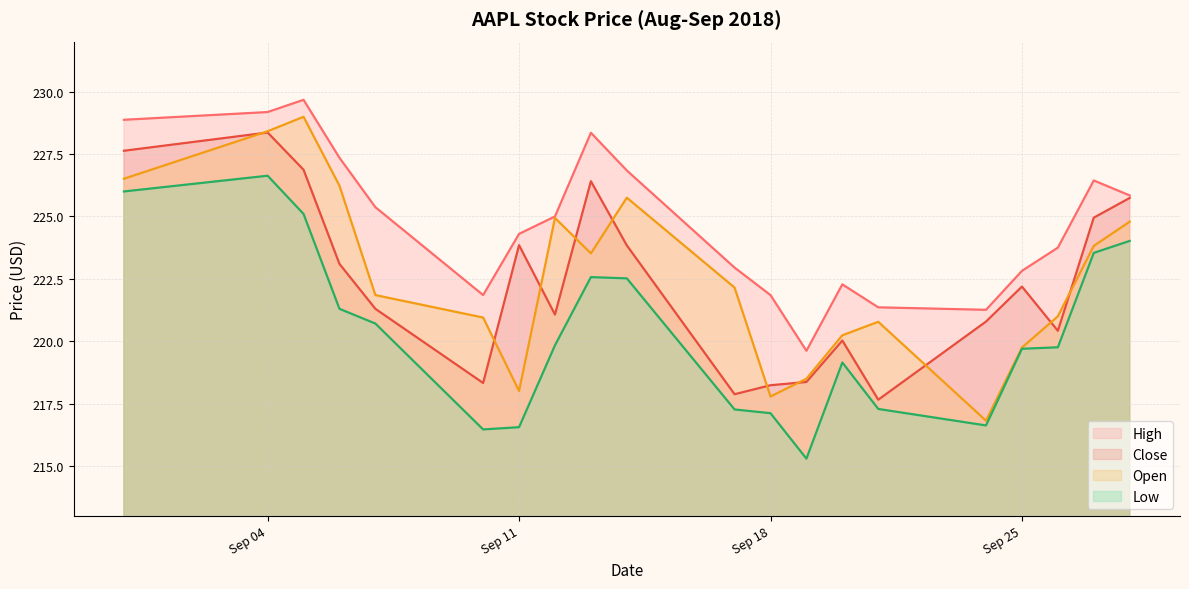

True or false: High has a value of 229.2 at Sep 04.

True